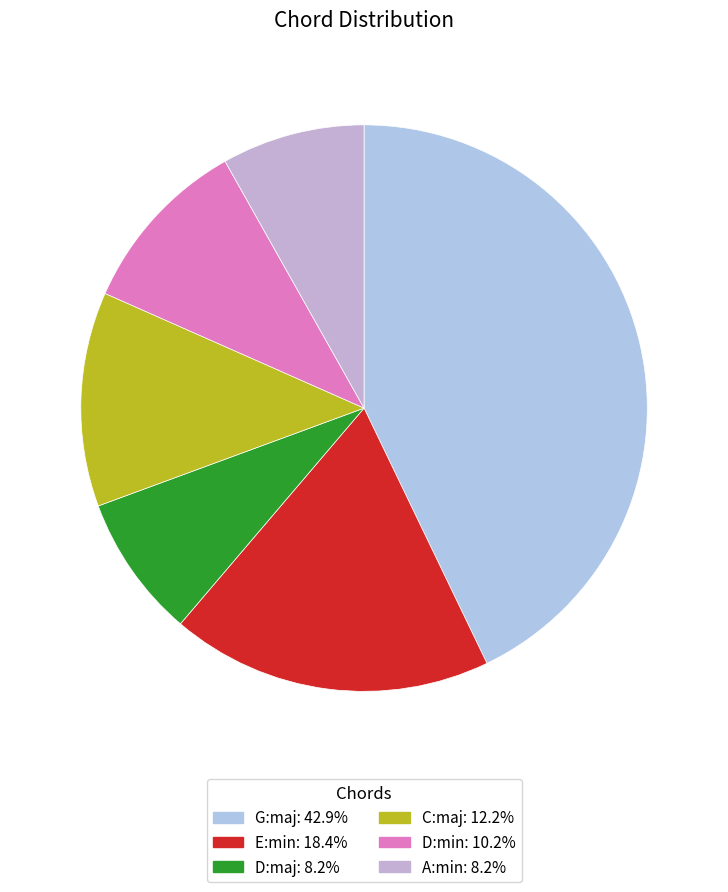

Count the number of slices in the pie.

6